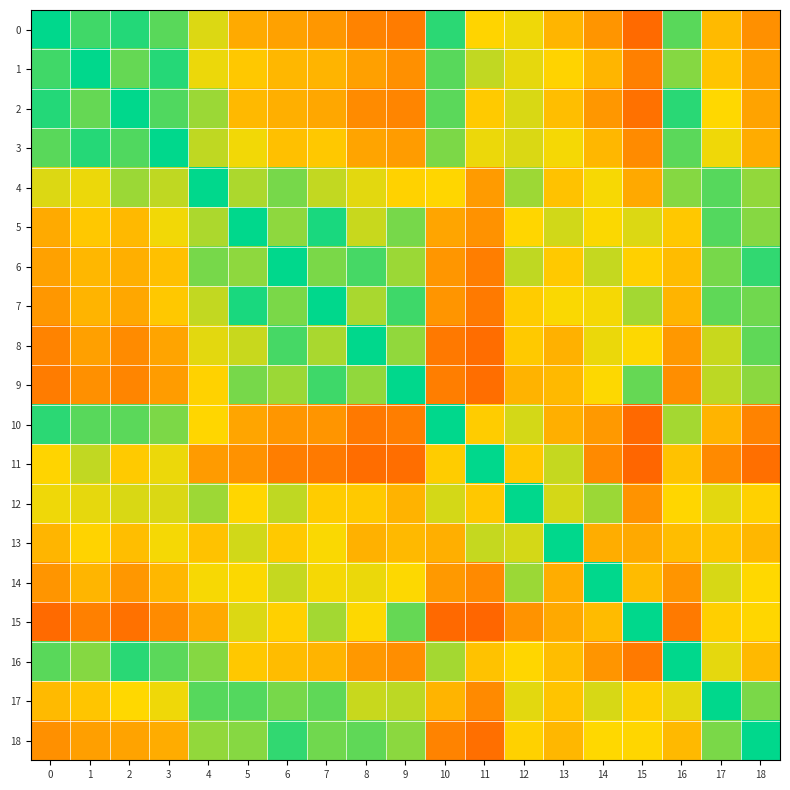

Which series has the largest range (max minus min)?

11